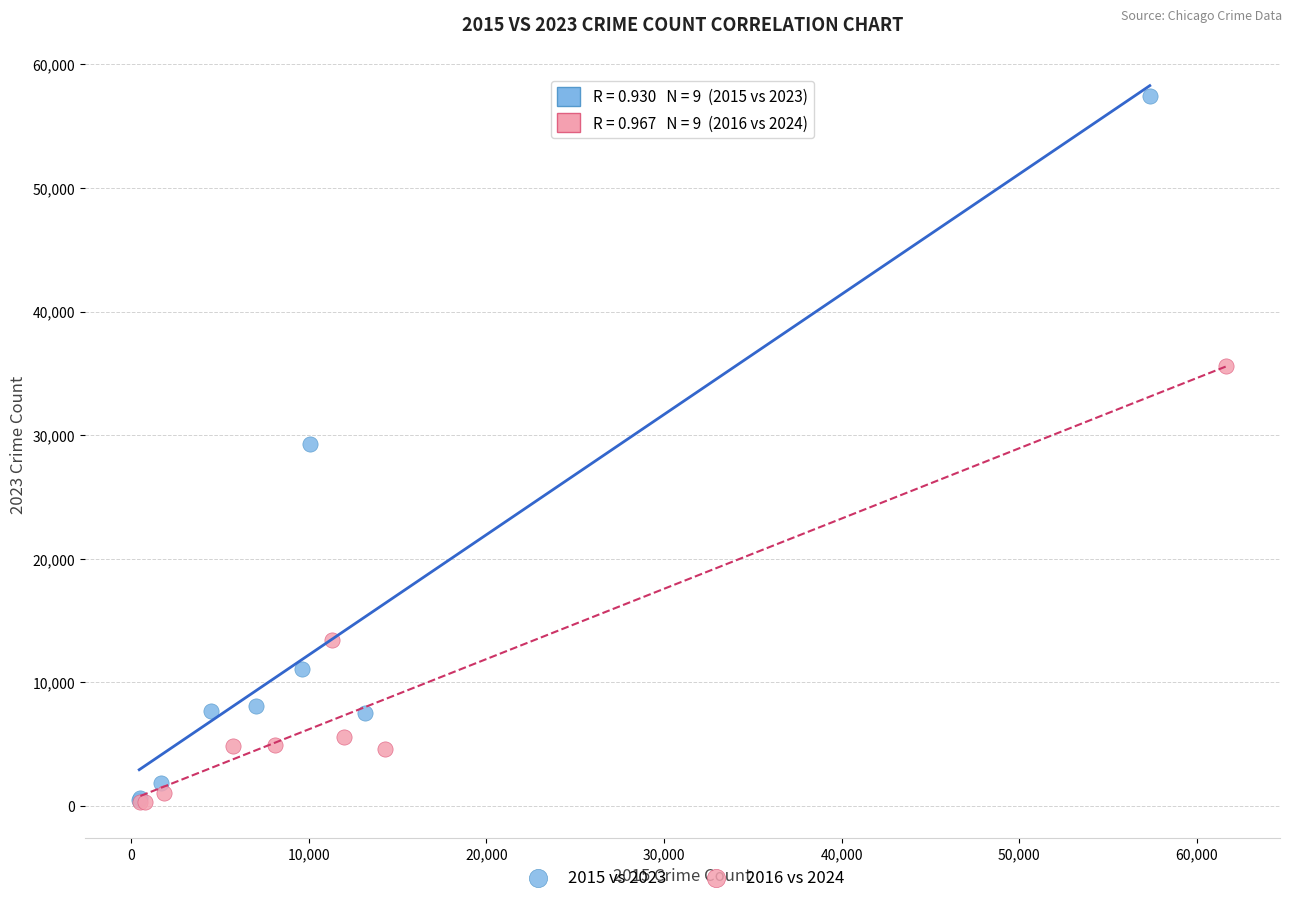

Which series has the largest Y range (max minus min)?

2015 vs 2023